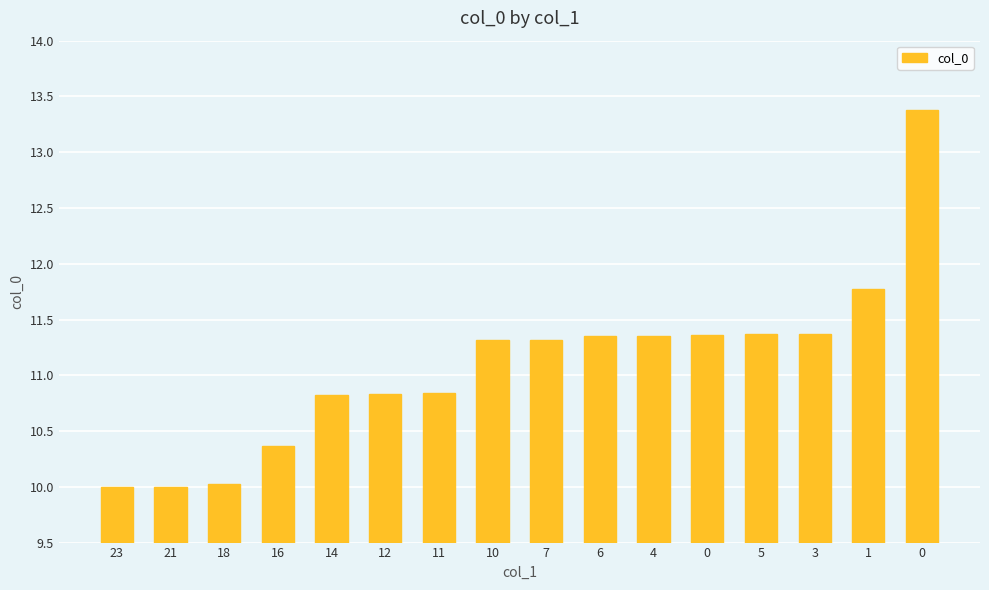

Between 7 and 21, which is larger?

7